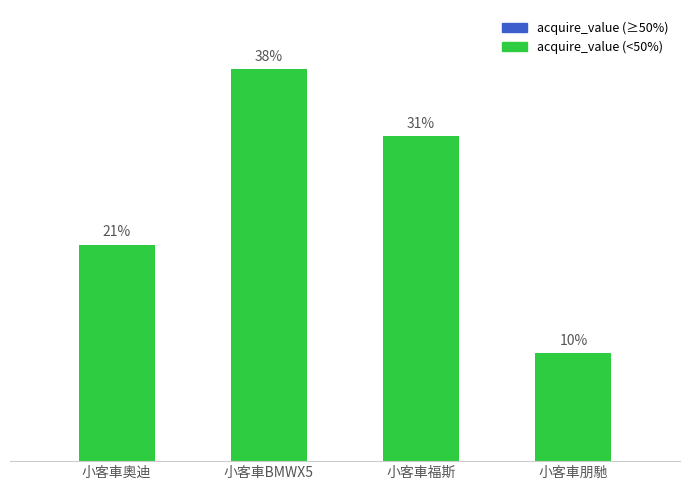

Does the chart contain any negative values?

No